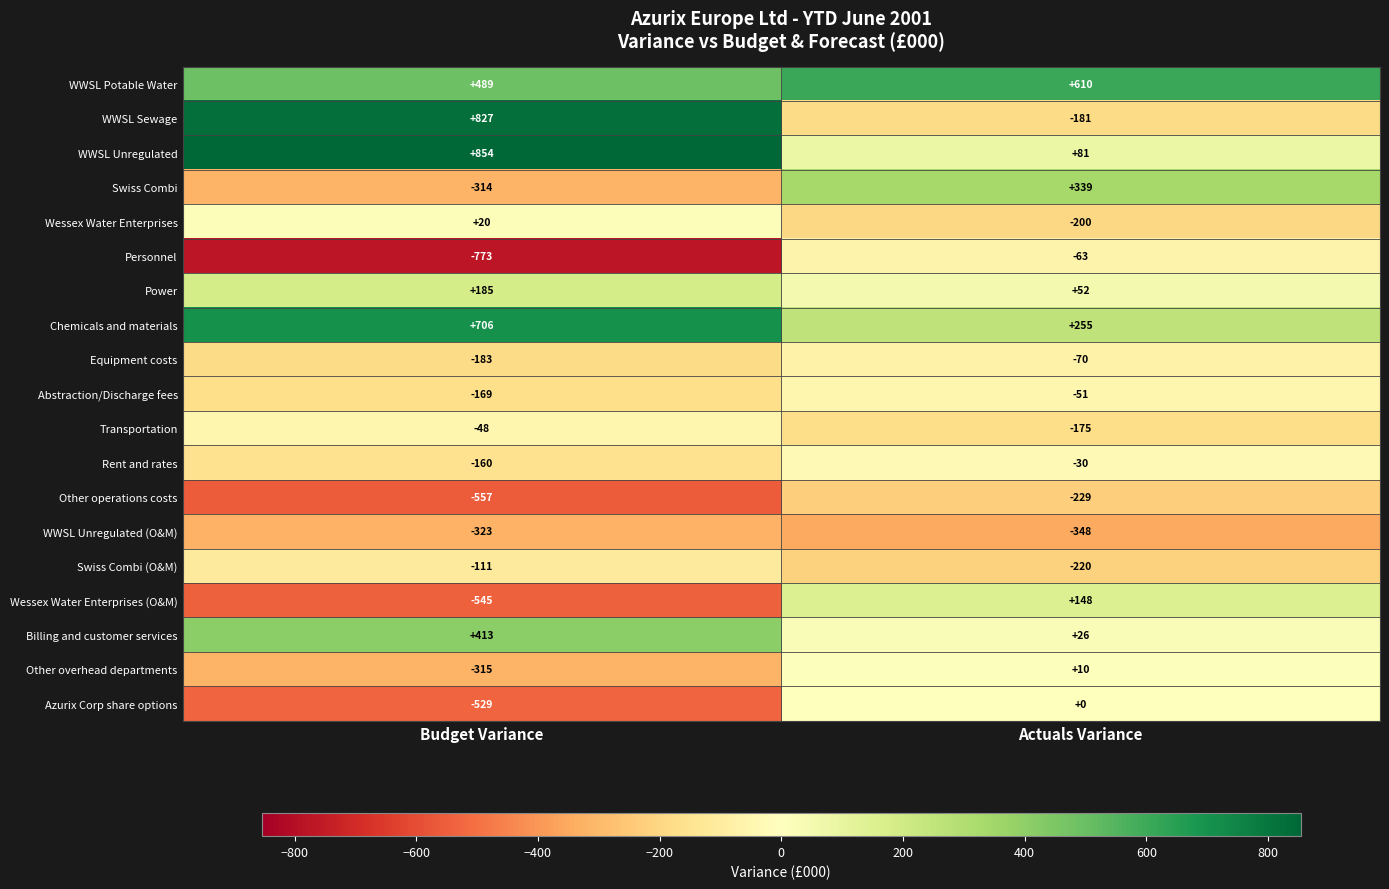

At which category does the chart reach its minimum across all series?

Budget Variance